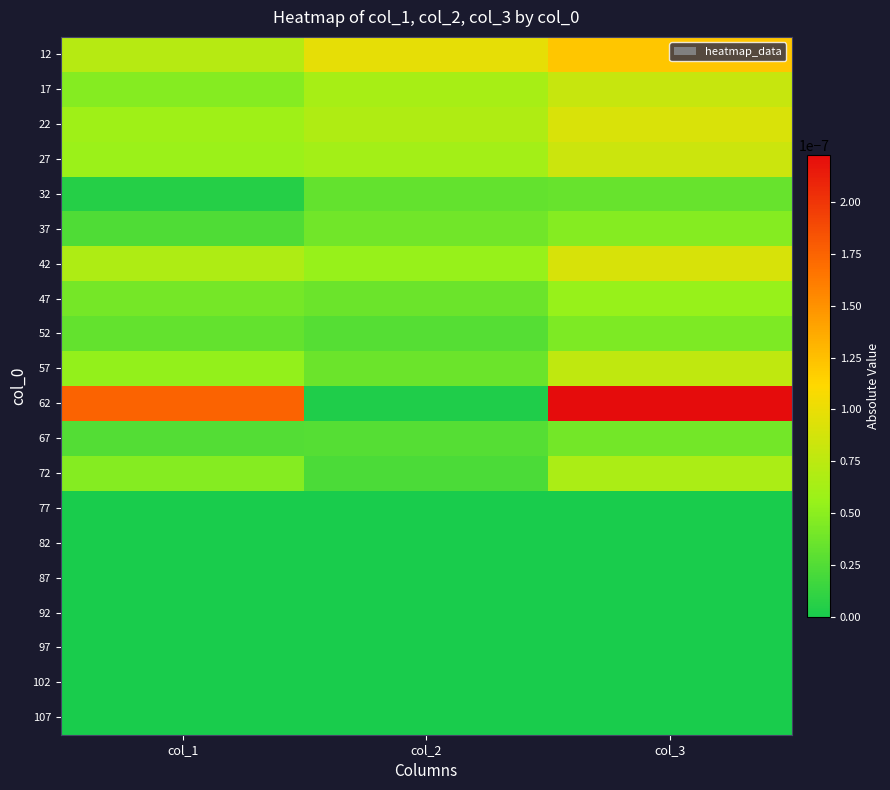

Which series has the largest range (max minus min)?

62